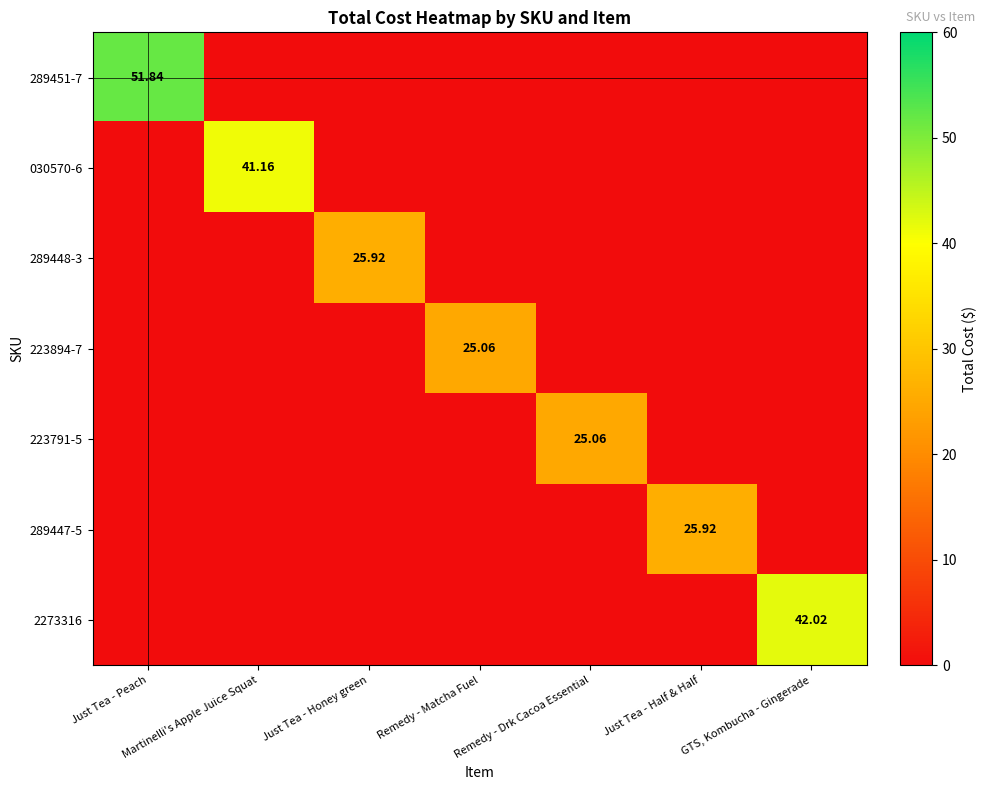

What is the sum of all 223791-5 values?

25.1